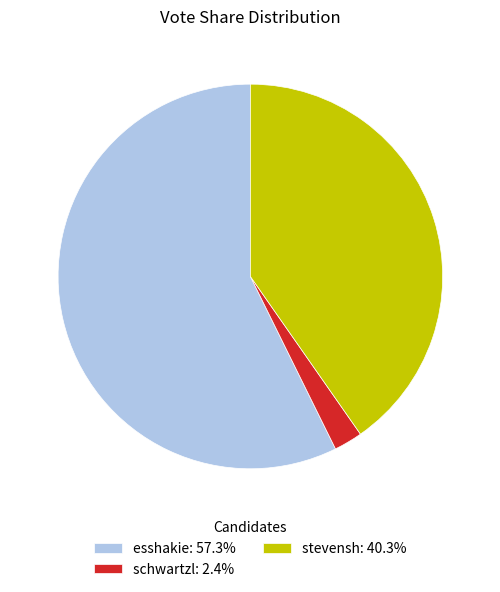

Which category accounts for the majority?

esshakie